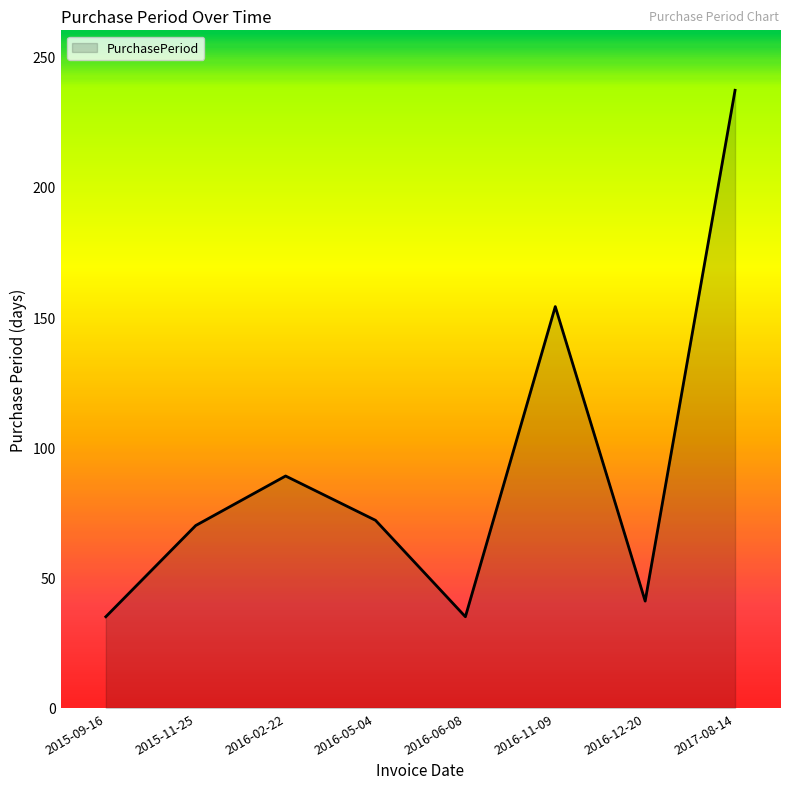

What is the difference between the maximum and minimum values?

202